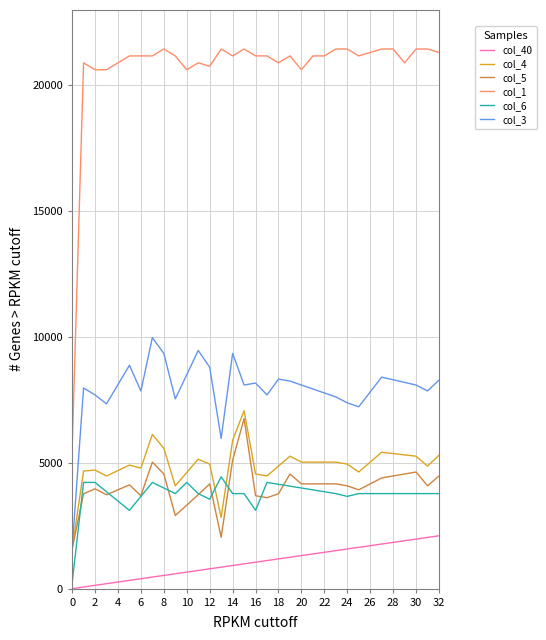

True or false: col_3 has more than 2 interior local peaks.

True